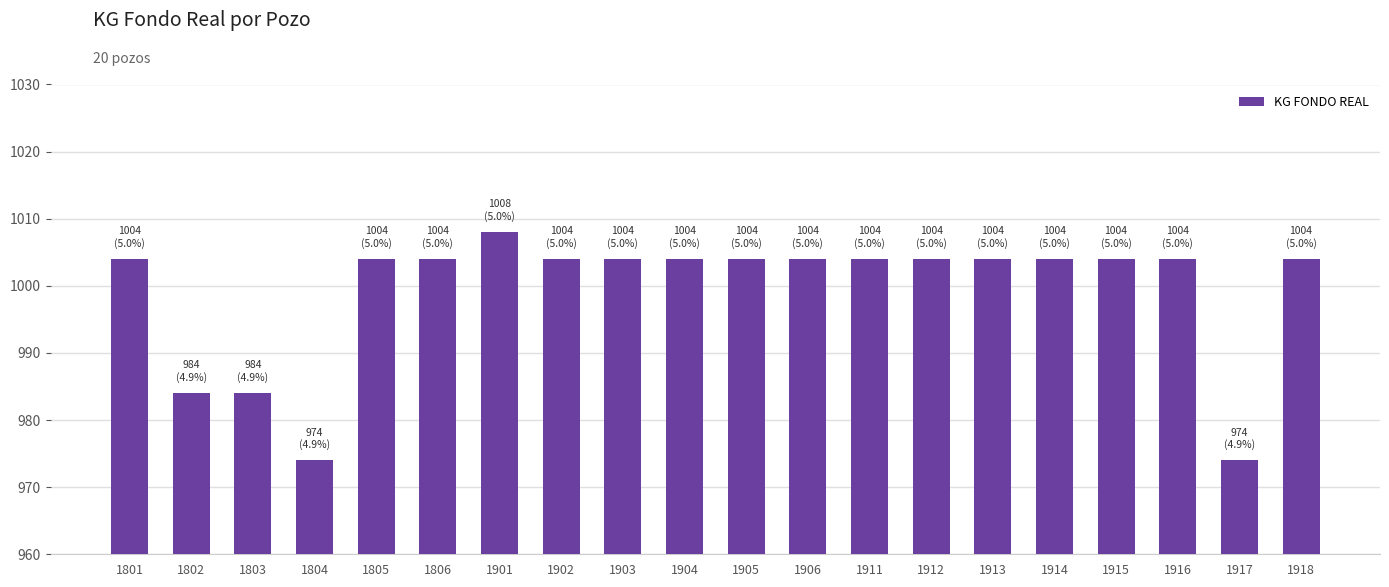

How many bars are there in total?

20